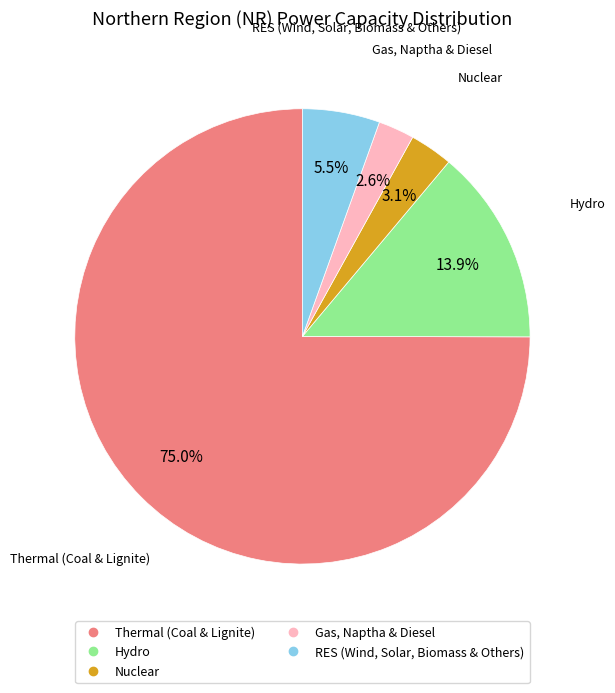

Which slice is the smallest?

Gas, Naptha & Diesel